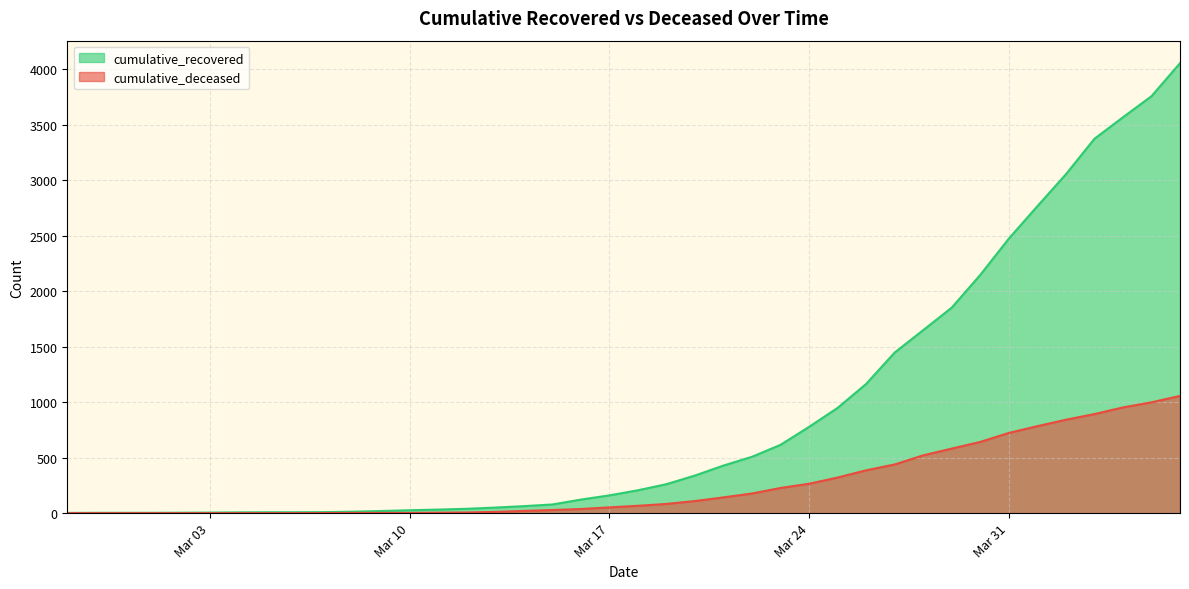

How many positive values does the cumulative_deceased series have?

31